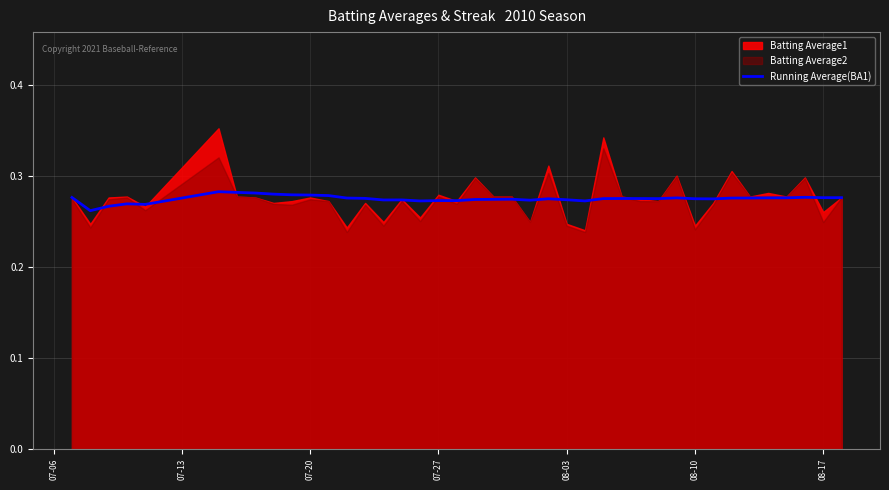

Is it true that Running Average(BA1) equals 0.5 at 08-03?

False